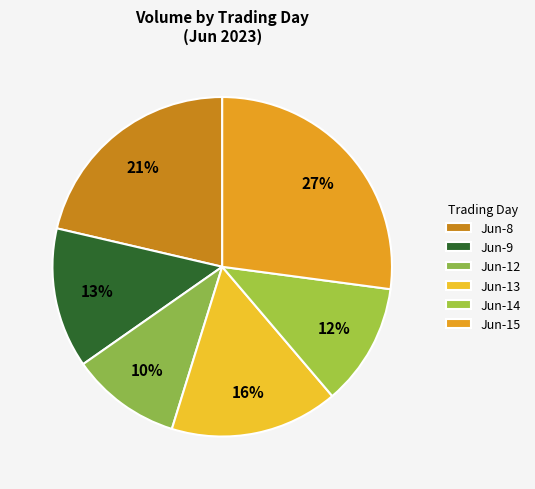

How many segments does this pie chart have?

6